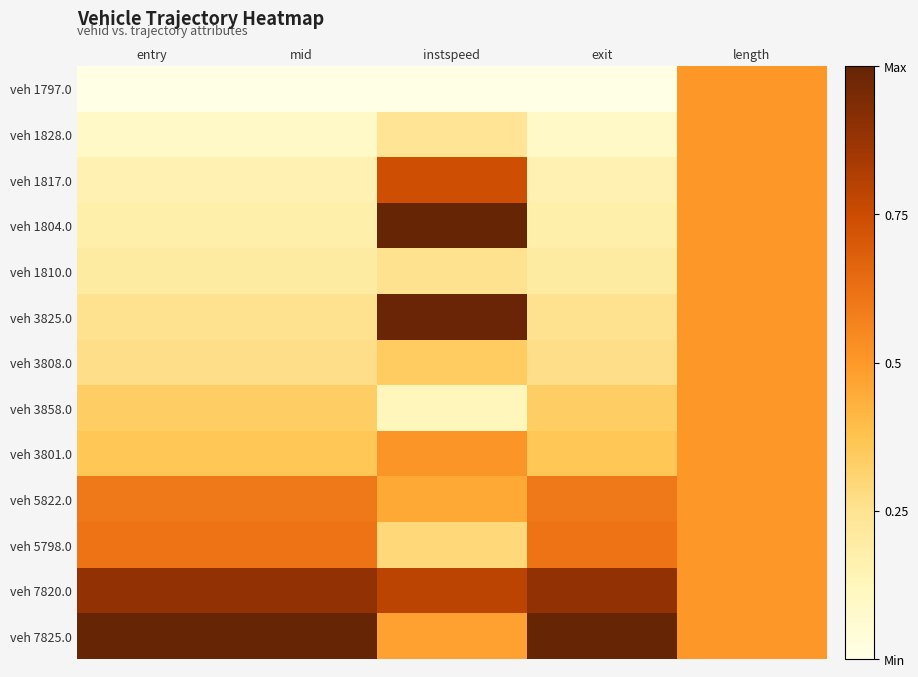

Rank the series by their maximum value, from lowest to highest.

veh 1797.0, veh 1828.0, veh 1810.0, veh 3808.0, veh 3858.0, veh 3801.0, veh 5822.0, veh 5798.0, veh 1817.0, veh 7820.0, veh 3825.0, veh 1804.0, veh 7825.0